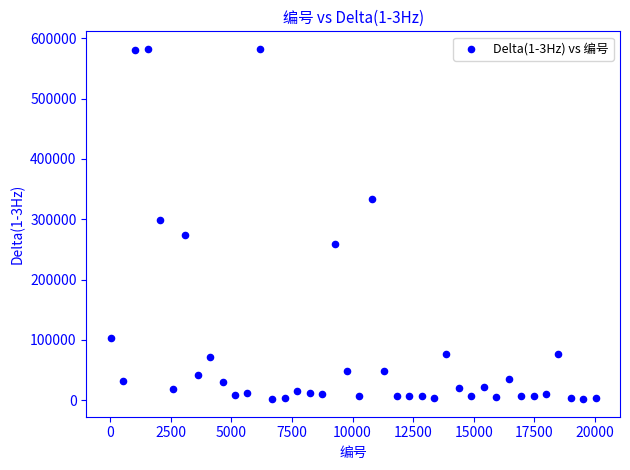

What is the range of X values (max minus min)?

20007